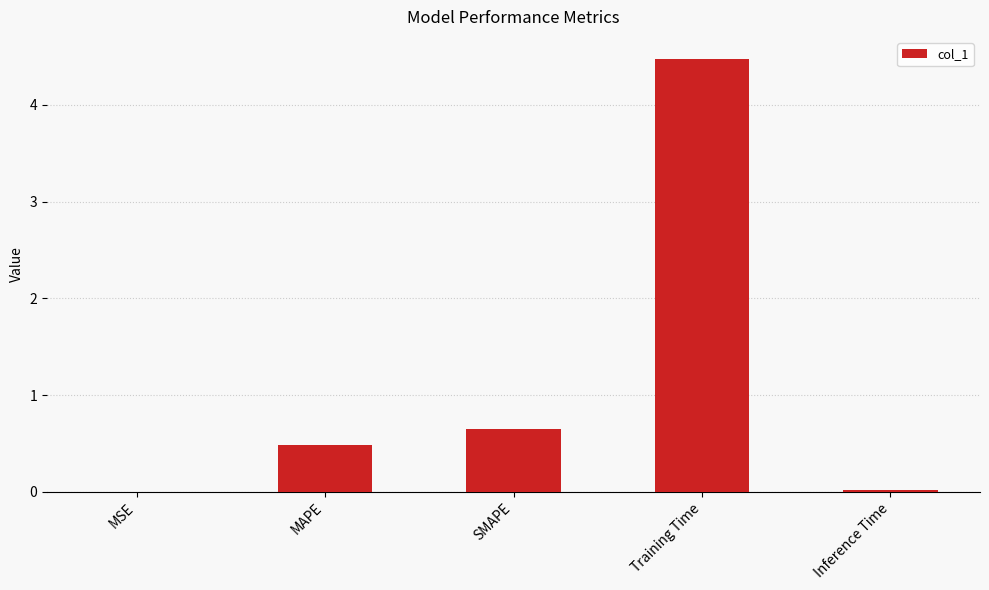

Which label corresponds to the largest value in the chart?

Training Time